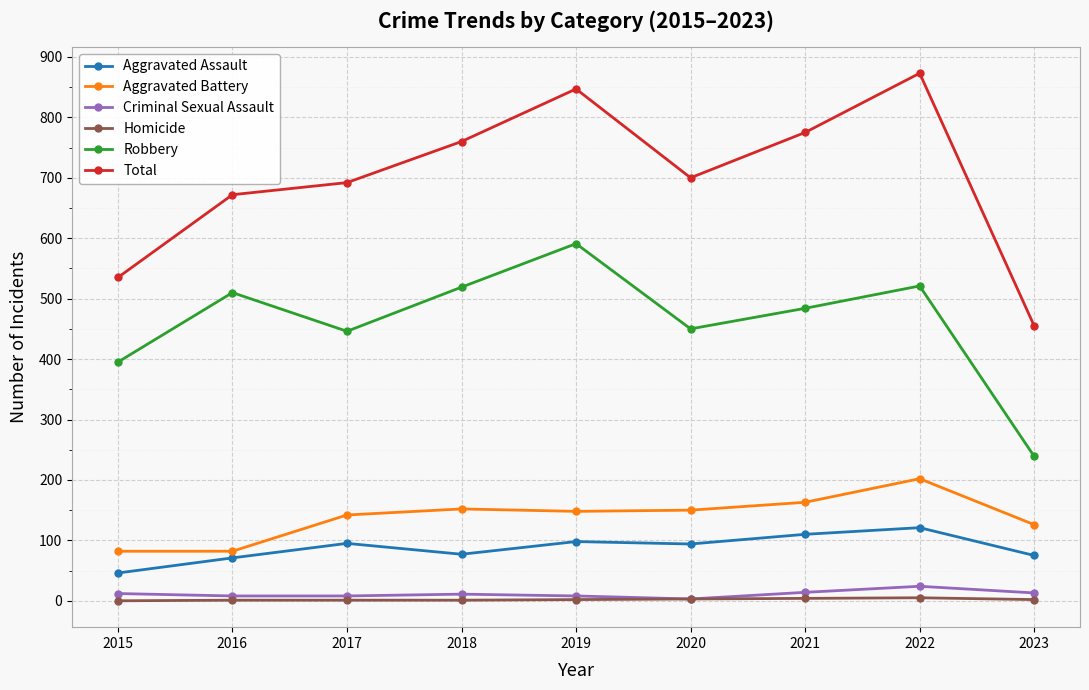

Does the chart display data point markers on the line(s)?

Yes